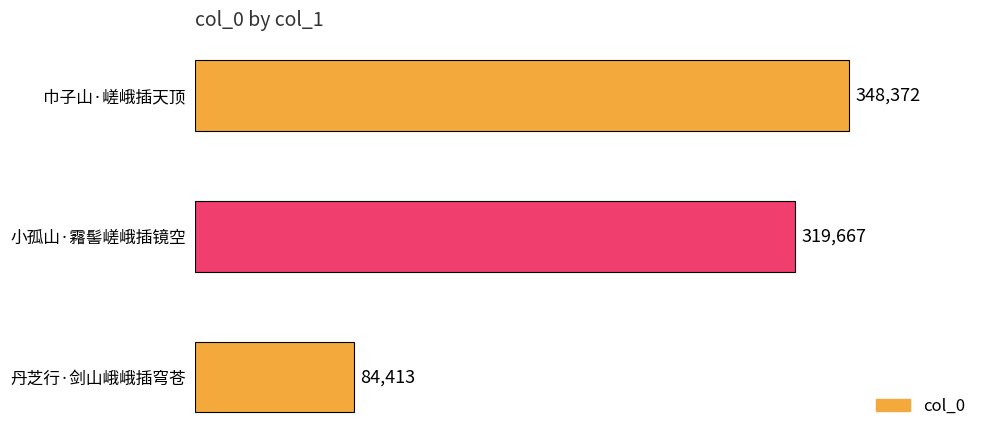

Are the bars grouped side by side (vs. stacked)?

No